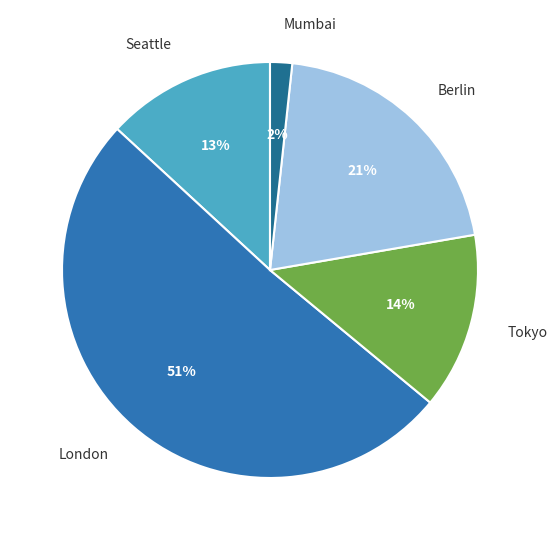

What is the largest slice in the pie chart?

London